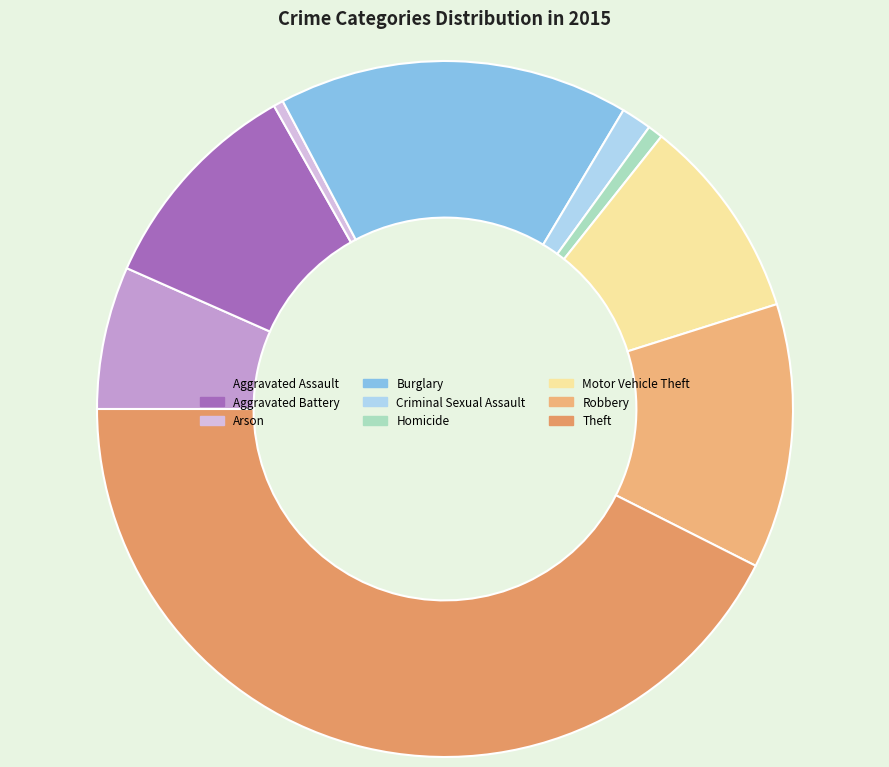

How many segments does this pie chart have?

9